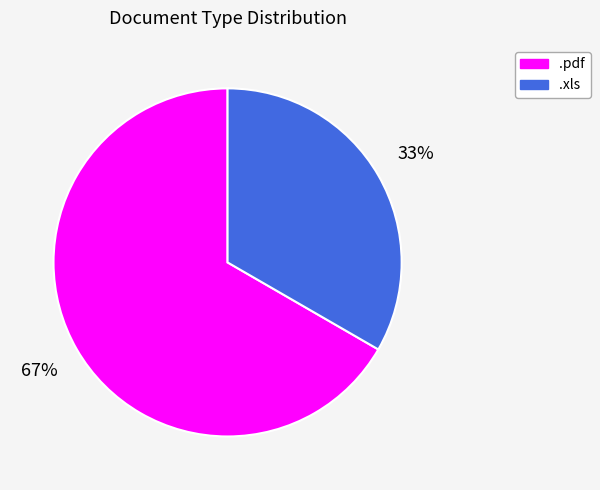

Which category has the smallest portion of the pie?

.xls